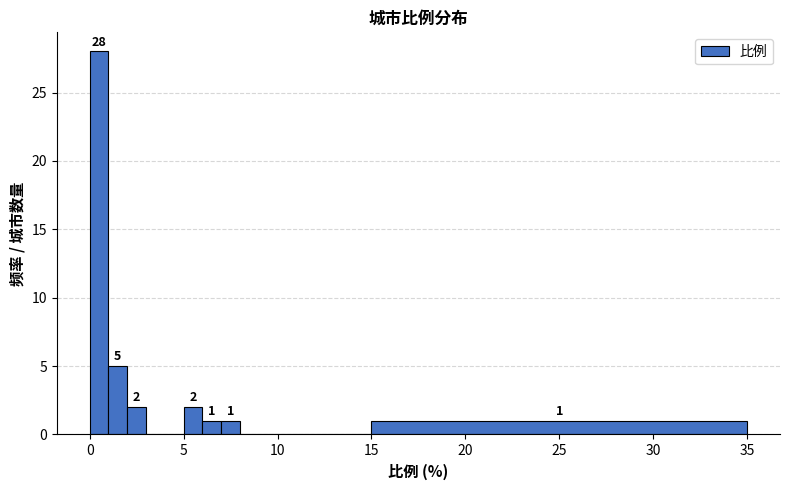

Around what value on the x-axis is the tallest bar? Give the approximate position of its centre, as read against the axis.

0.5